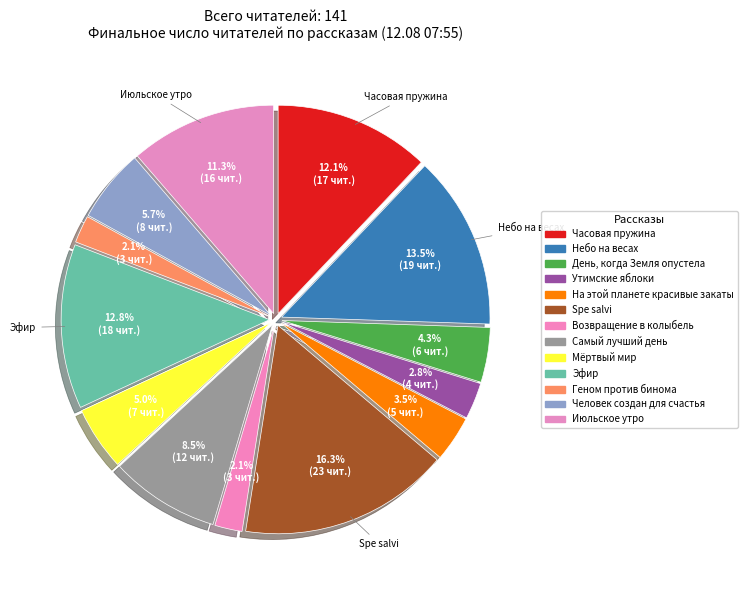

How many segments does this pie chart have?

13